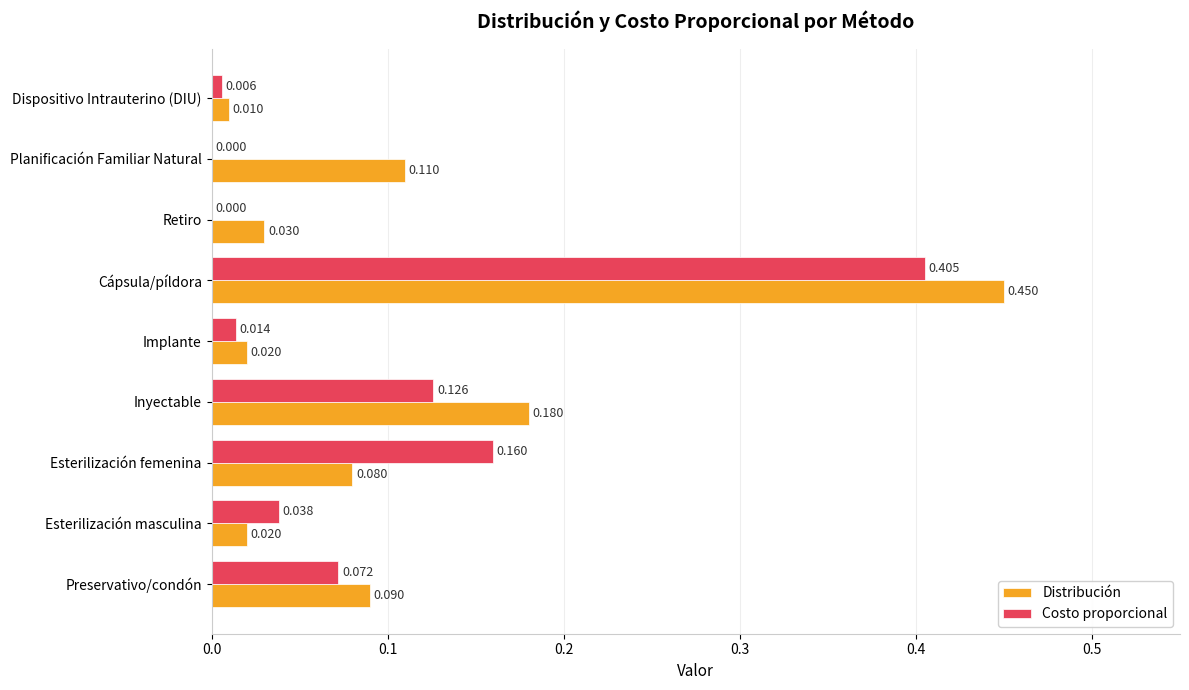

Where is Distribución nearest to the value 0?

Dispositivo Intrauterino (DIU)